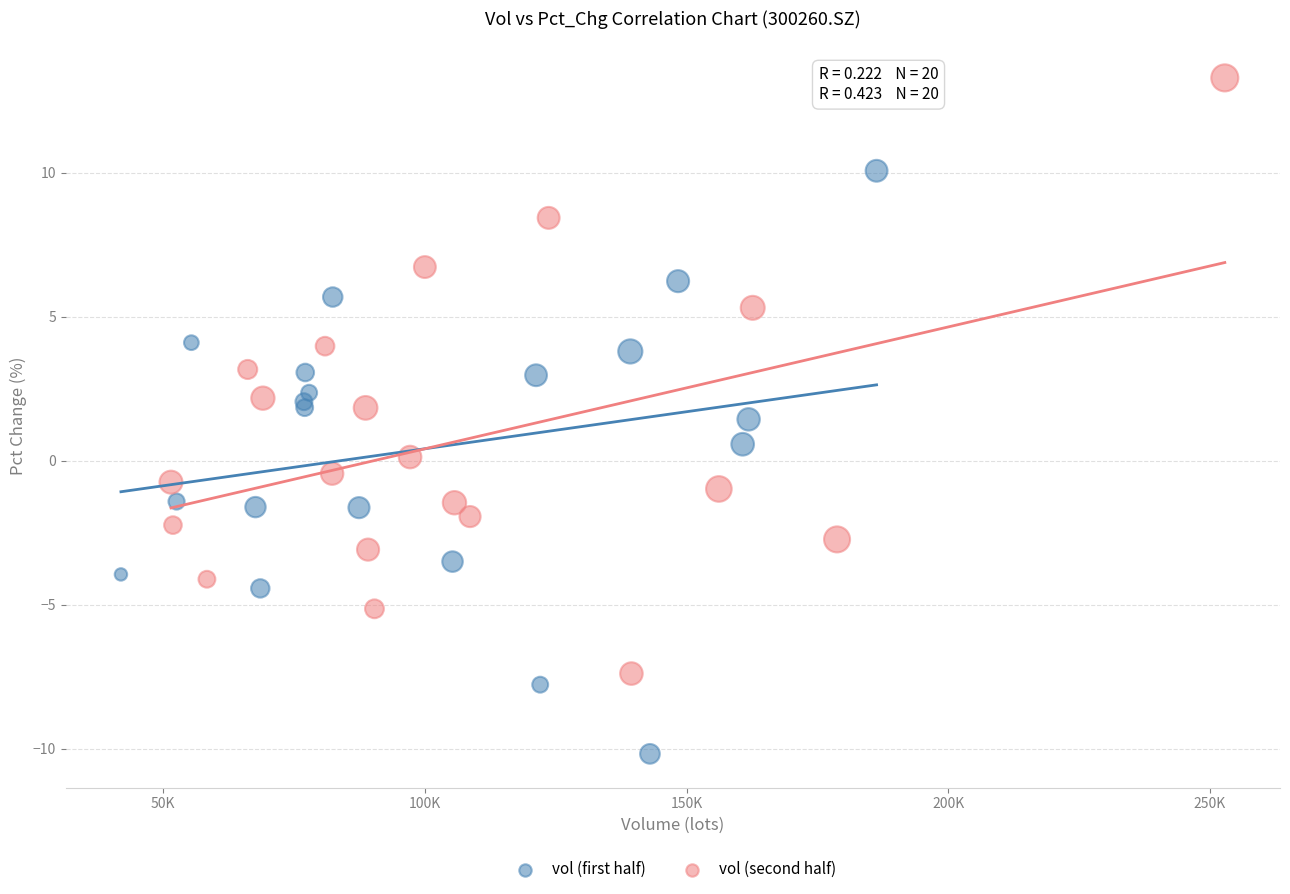

Which series reaches the minimum Y coordinate?

vol (first half)